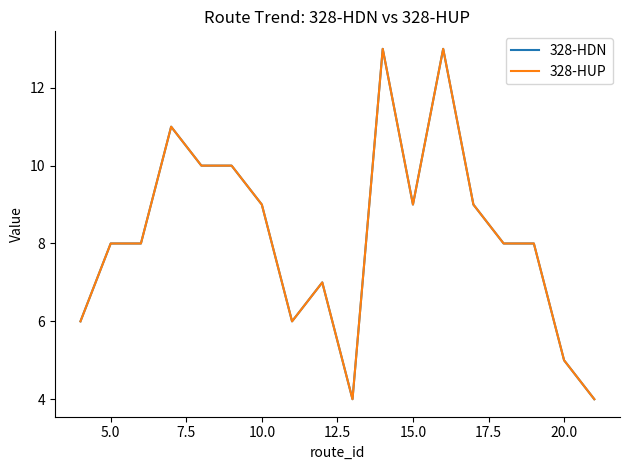

Does the chart have visible grid lines?

No